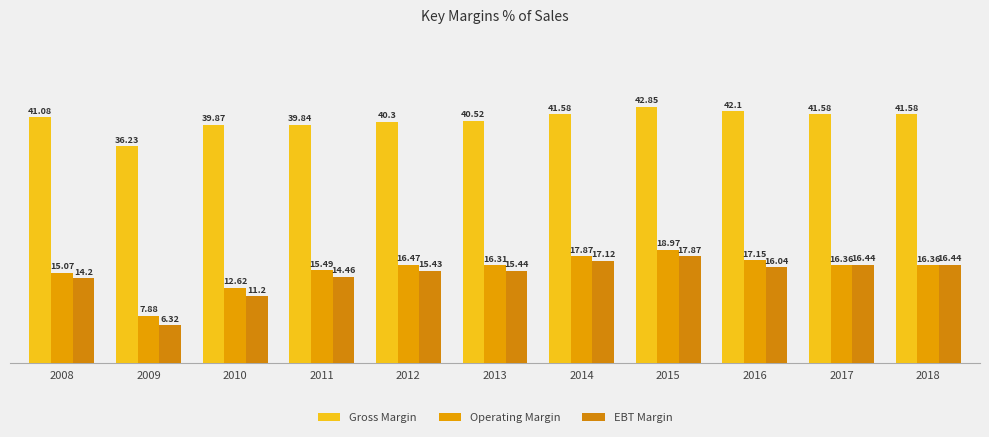

The value of EBT Margin at 2010 is 3.7. True or false?

False